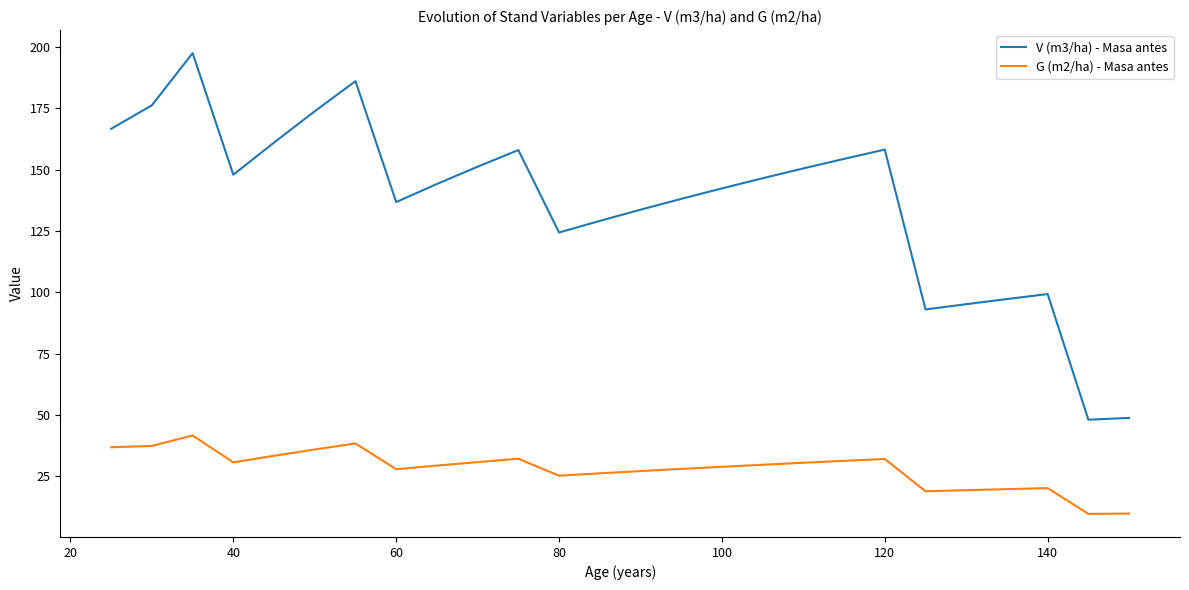

Does the chart have visible grid lines?

No